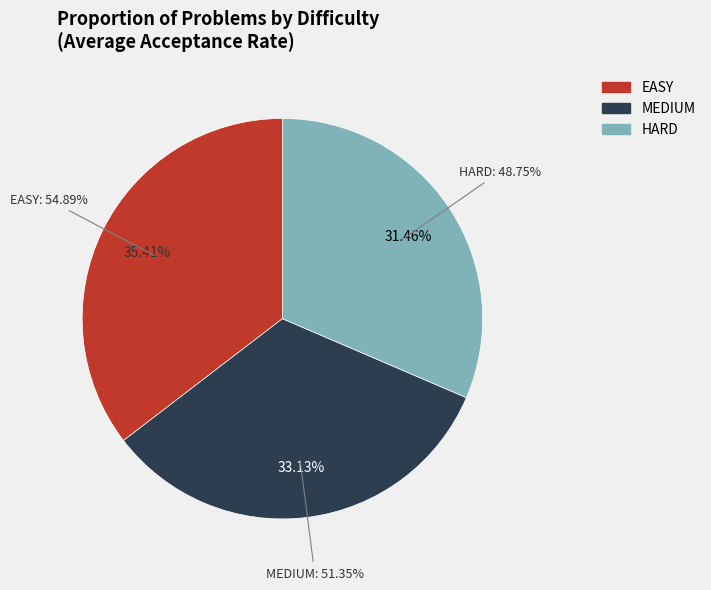

To the nearest percent, what is the difference between the HARD and MEDIUM slice percentages?

2%